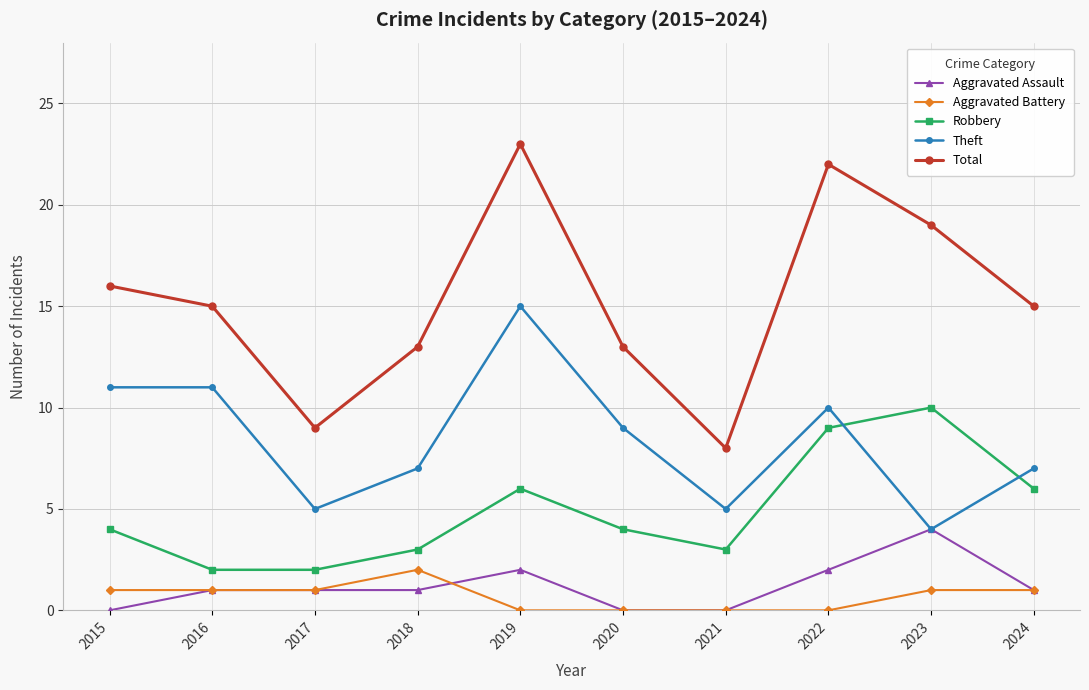

Reading left to right, list all the values displayed in this chart.

Aggravated Assault: 0	1	1	1	2	0	0	2	4	1
Aggravated Battery: 1	1	1	2	0	0	0	0	1	1
Robbery: 4	2	2	3	6	4	3	9	10	6
Theft: 11	11	5	7	15	9	5	10	4	7
Total: 16	15	9	13	23	13	8	22	19	15